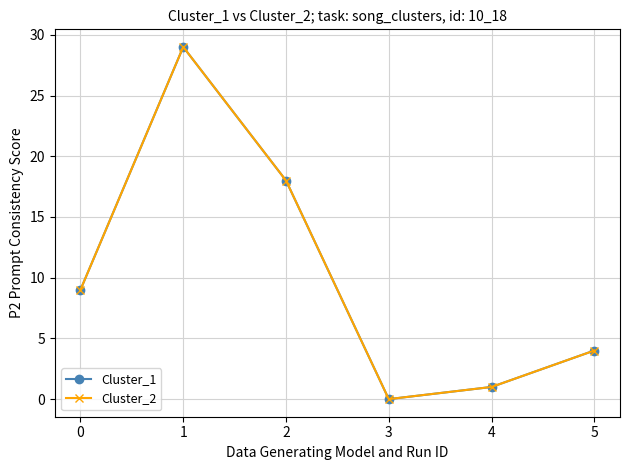

Reading right to left, list all the values displayed in this chart.

Cluster_1: 5=4	4=1	3=0	2=18	1=29	0=9
Cluster_2: 5=4	4=1	3=0	2=18	1=29	0=9